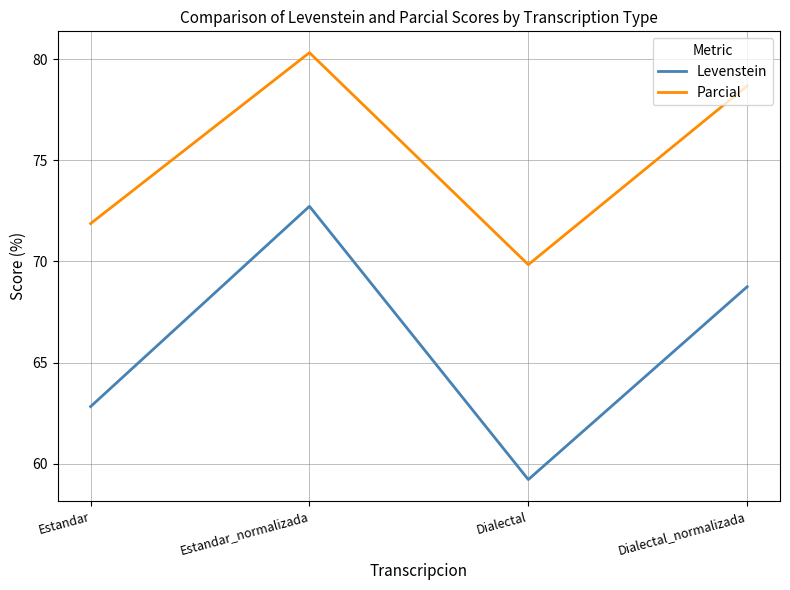

Rank the series by their maximum value, from lowest to highest.

Levenstein, Parcial